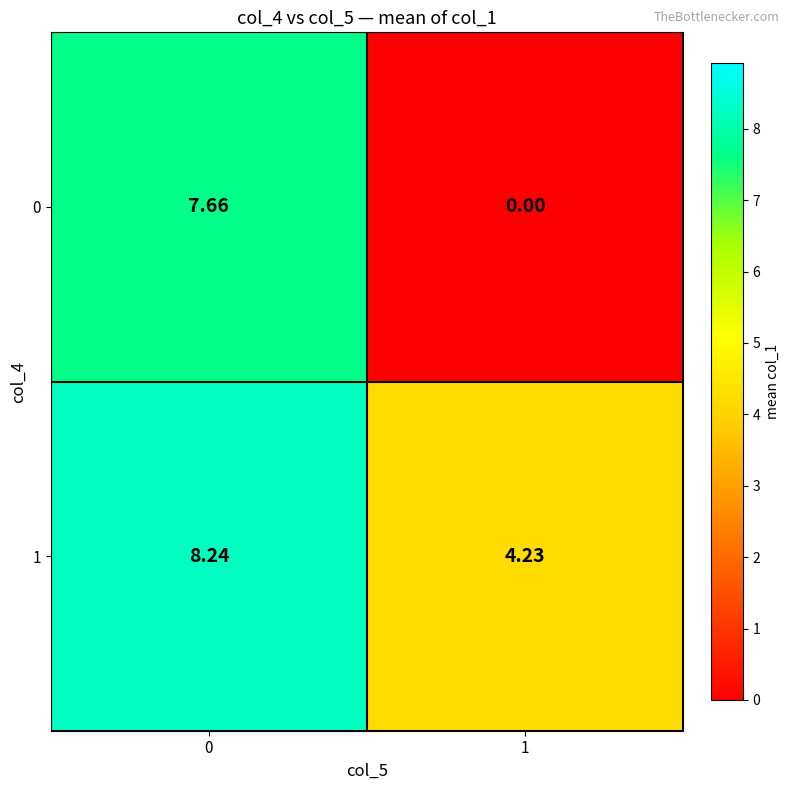

Is the value of 1 at 1 greater than the value of 0 at 1?

Yes